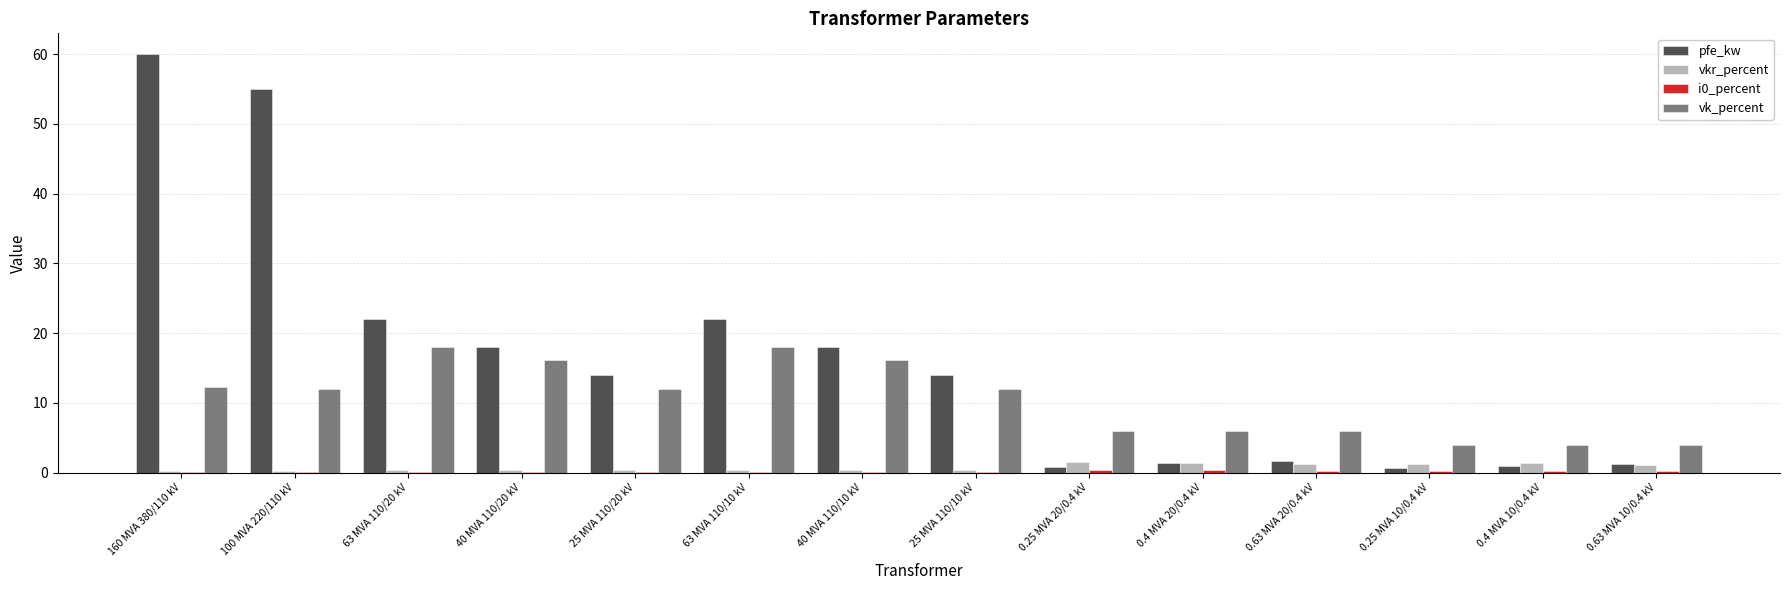

What is the highest value of the pfe_kw series?

60.0